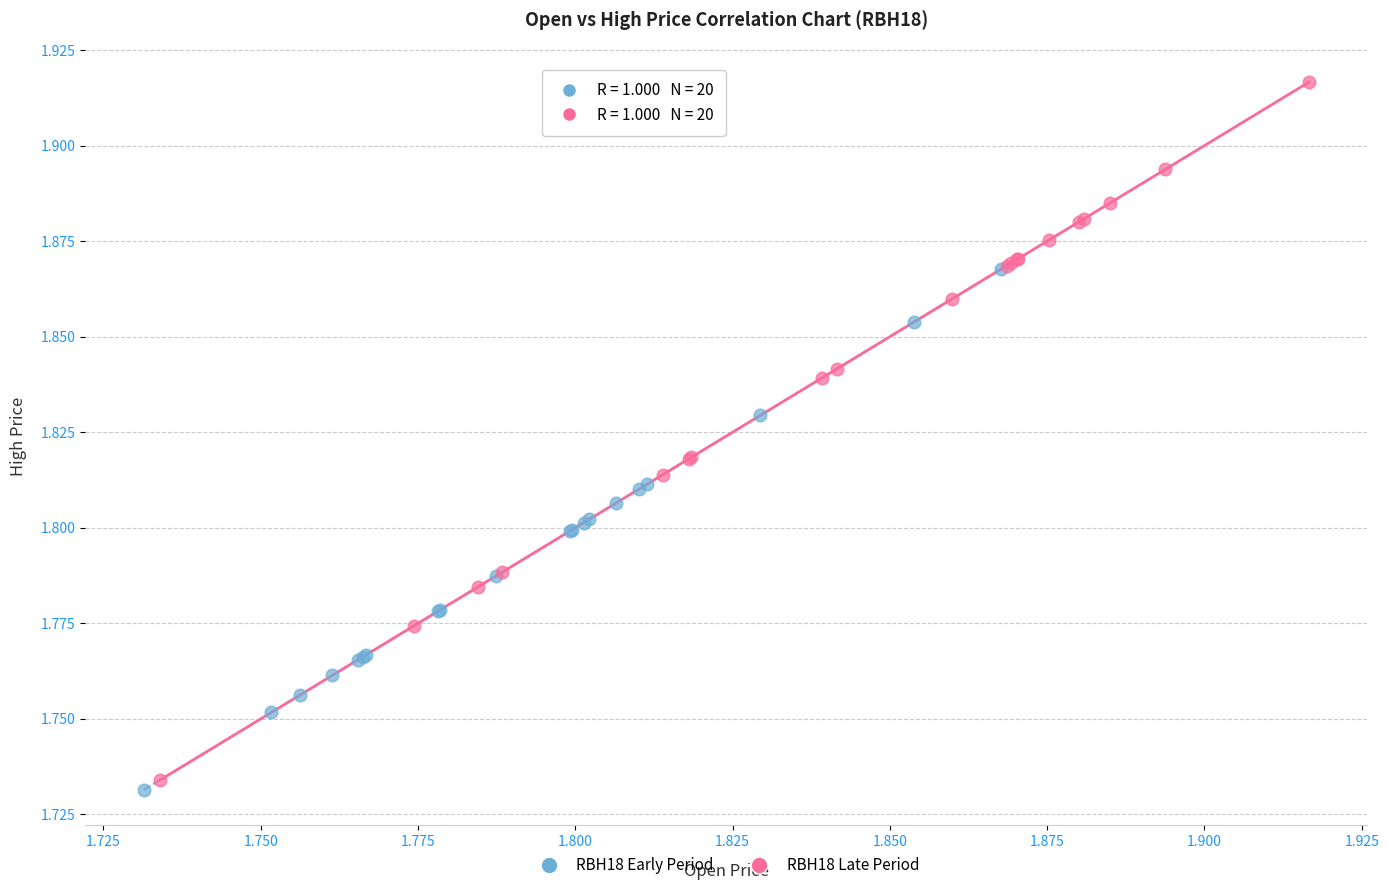

What are all the series names shown in the legend?

RBH18 Early Period, RBH18 Late Period